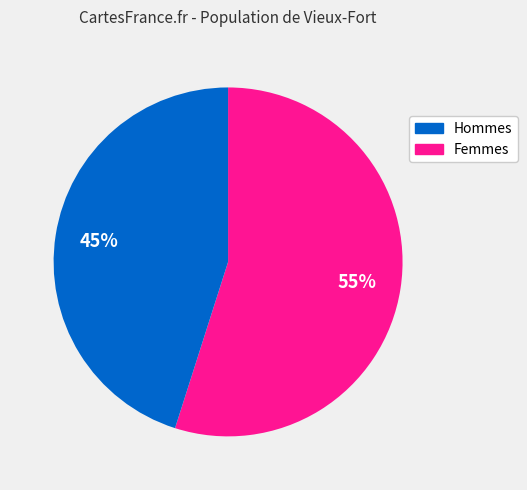

Does any single category account for the majority?

Yes